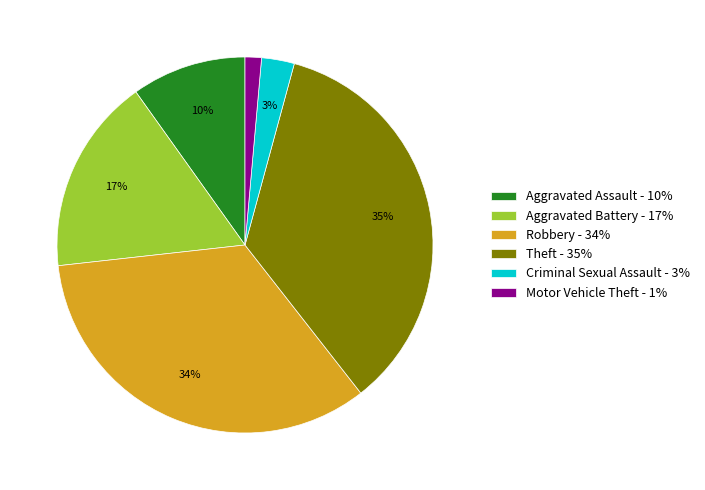

Combined, do Criminal Sexual Assault - 3% and Robbery - 34% account for over 50%?

No